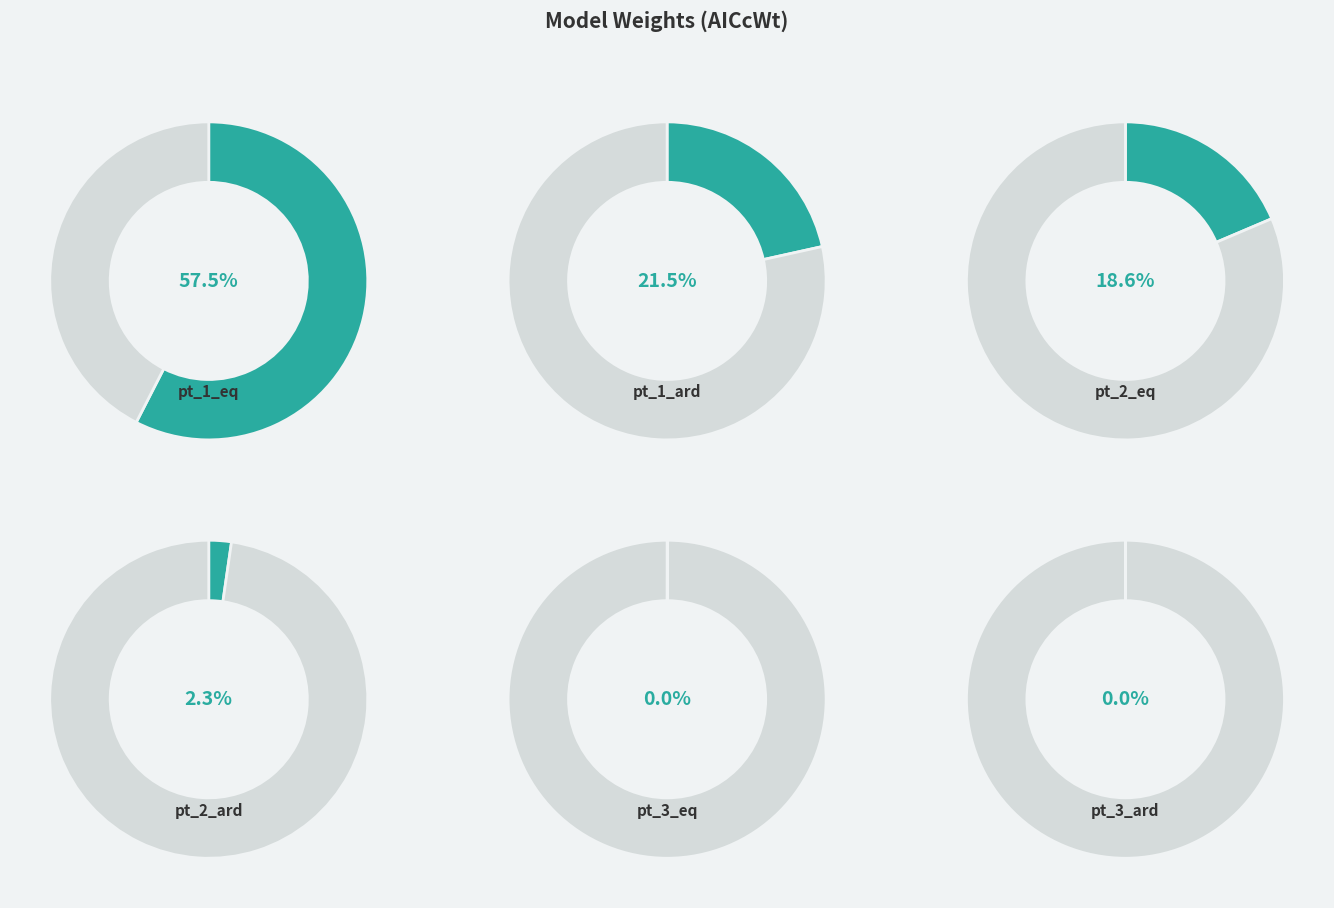

What percentage is the pt_1_ard slice, to the nearest percent?

22%